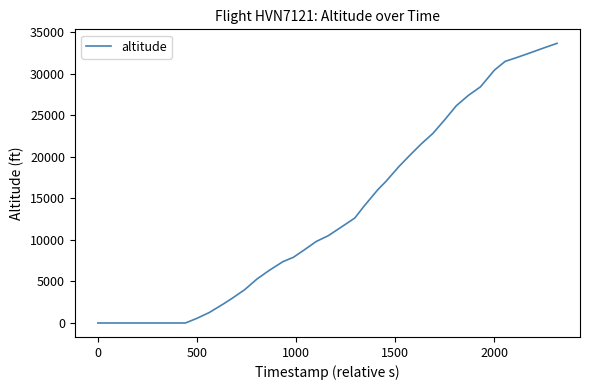

What is the difference between the maximum and minimum values?

33650